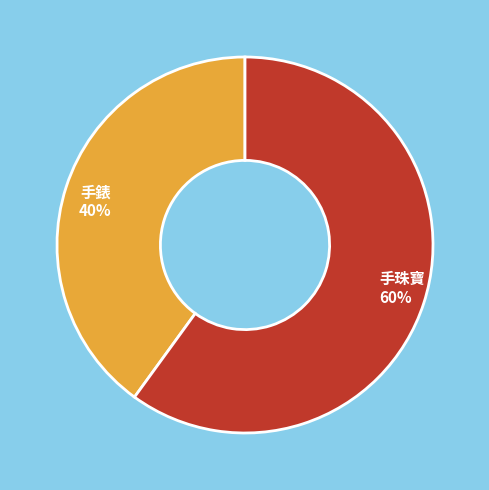

True or false: 手錶 accounts for 40% of the total.

True